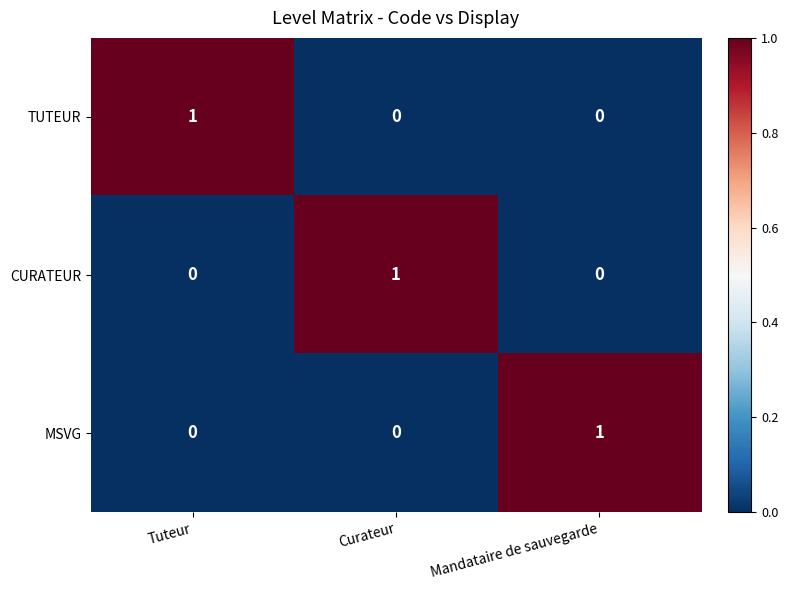

Count the number of categories in the chart.

3